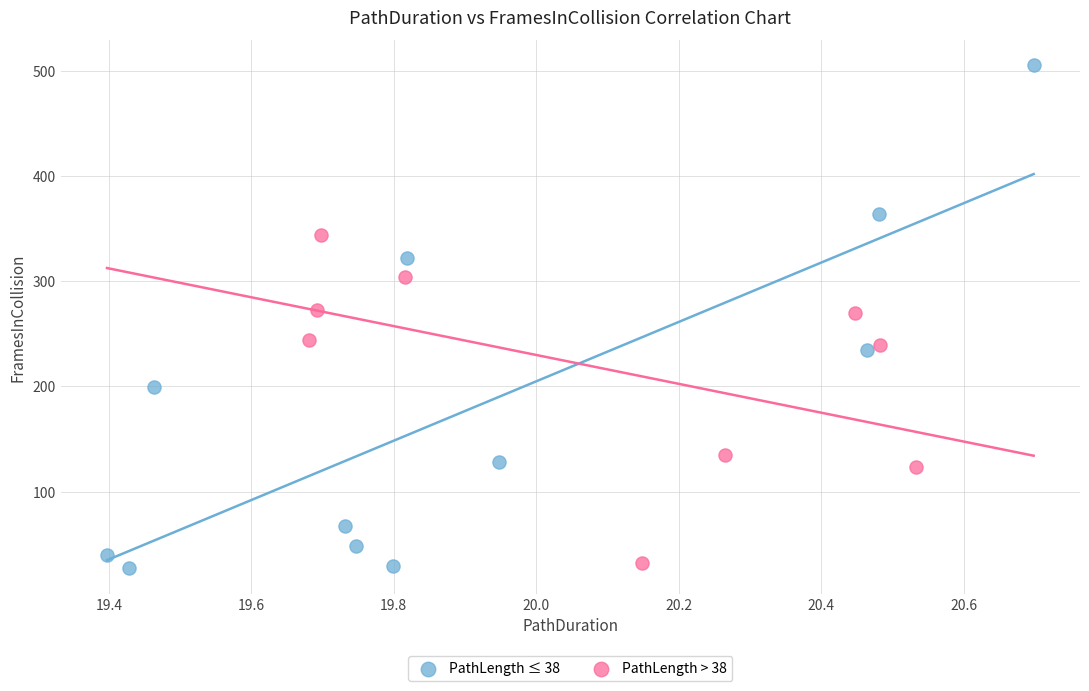

Which series has the largest Y range (max minus min)?

PathLength ≤ 38